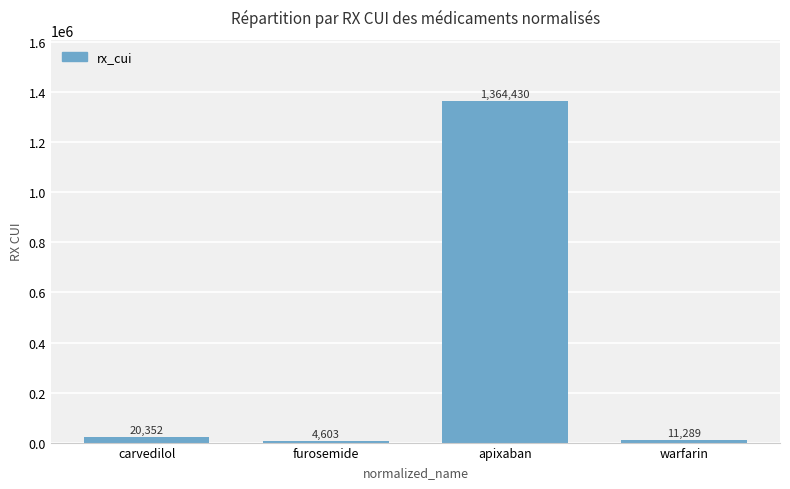

What is the change in value from apixaban to warfarin?

-1353141